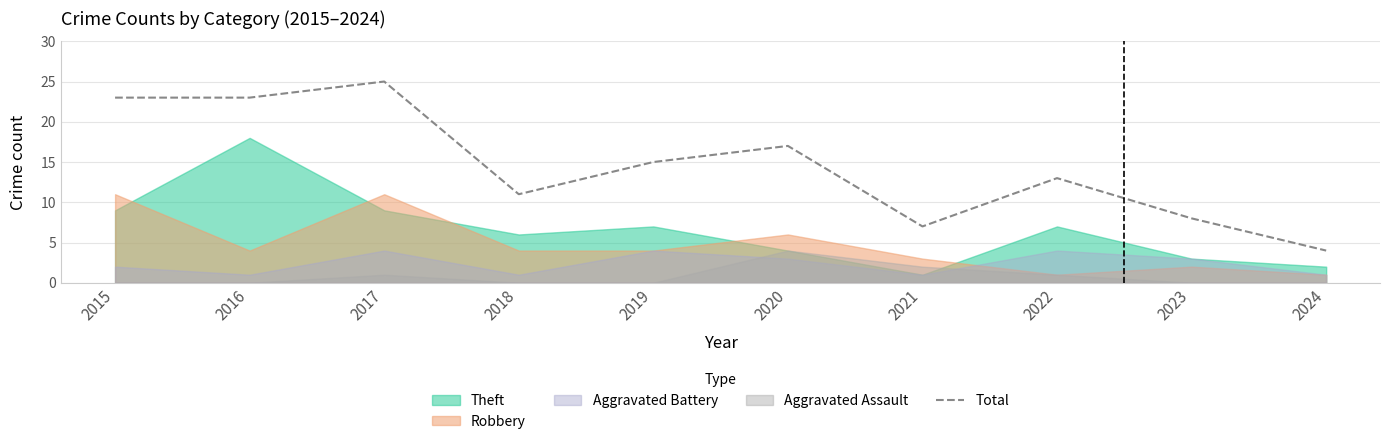

Is it true that Total equals 39 at 2017?

False